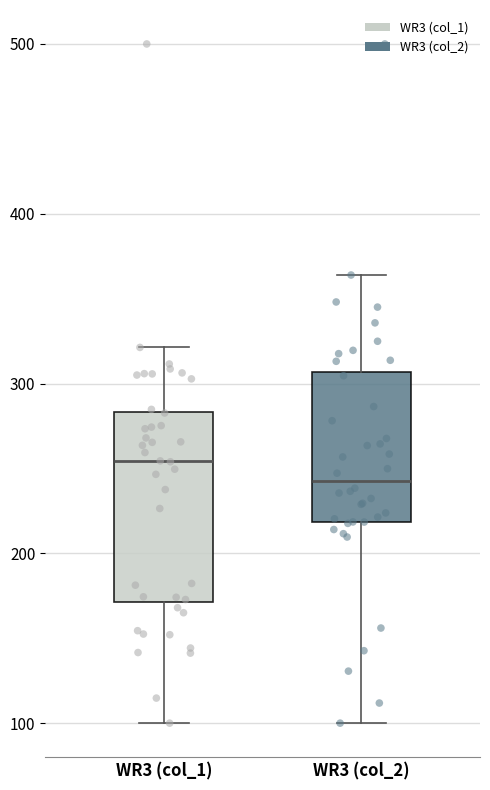

Reading left to right, read every box against the y-axis: the position of its median line, the range the box covers, and the ends of its whiskers. The values are not printed on the chart, so give them approximately, as read against the axis.

WR3 (col_1): median 250, box 170 to 280, whiskers 100 to 320
WR3 (col_2): median 240, box 220 to 310, whiskers 100 to 360